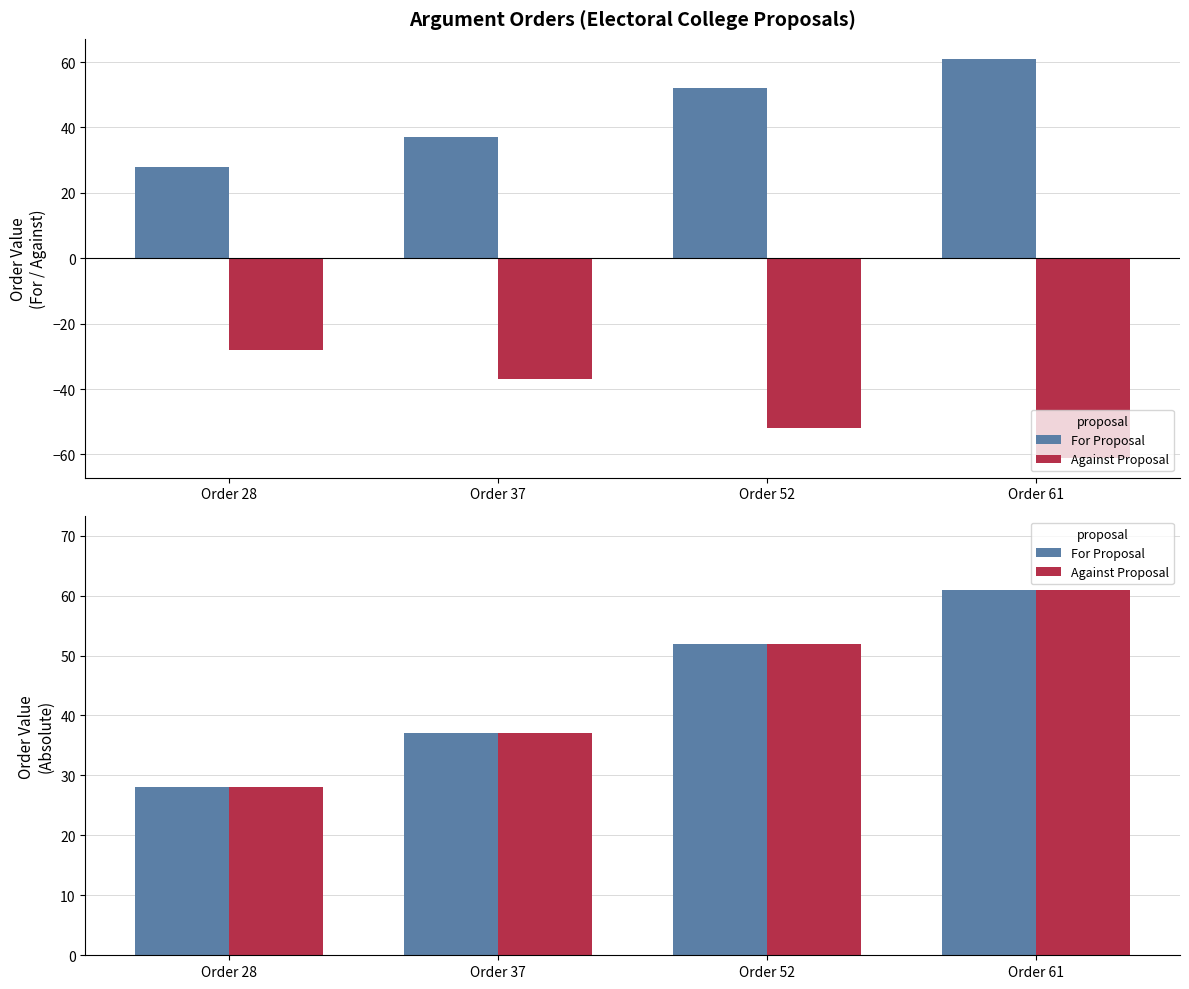

Reading left to right, extract all data points from this chart.

For Proposal: Order 28=28	Order 37=37	Order 52=52	Order 61=61
Against Proposal: Order 28=28	Order 37=37	Order 52=52	Order 61=61